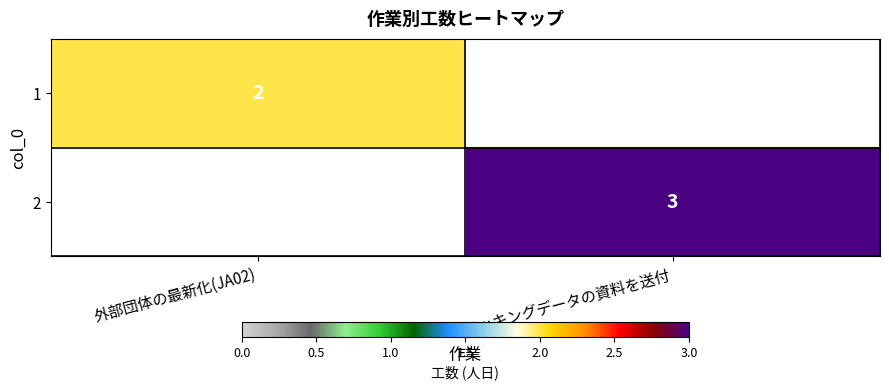

The value of 1 at 外部団体の最新化(JA02) is 0.5. True or false?

False